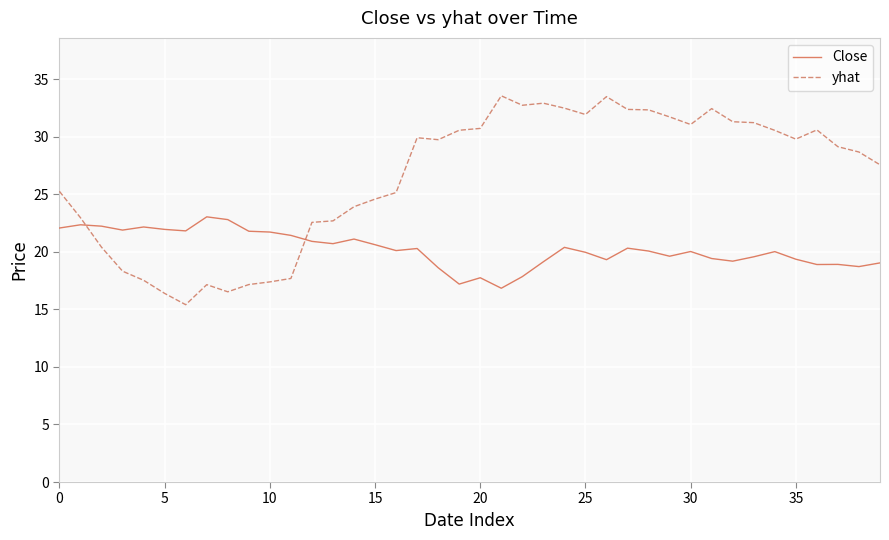

Which series has the widest spread of values?

yhat